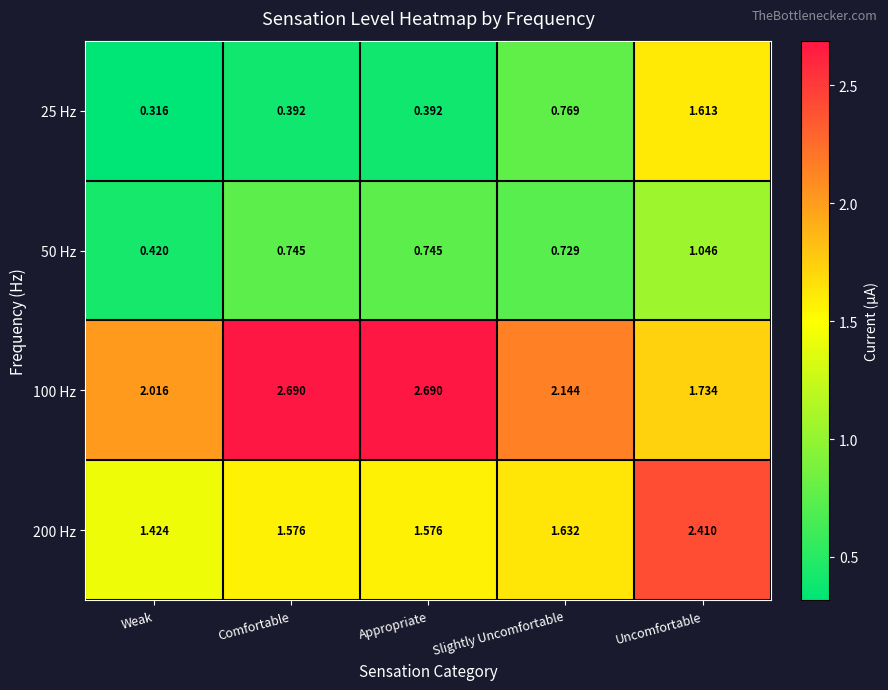

At which label is 50 Hz closest to 0?

Weak